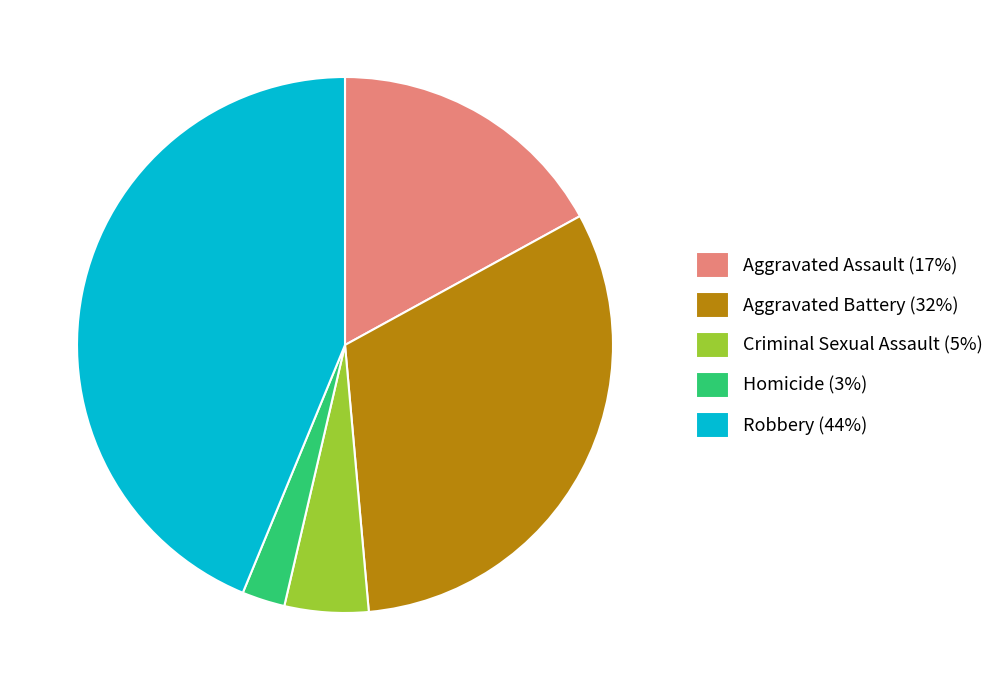

Which slice is the largest?

Robbery